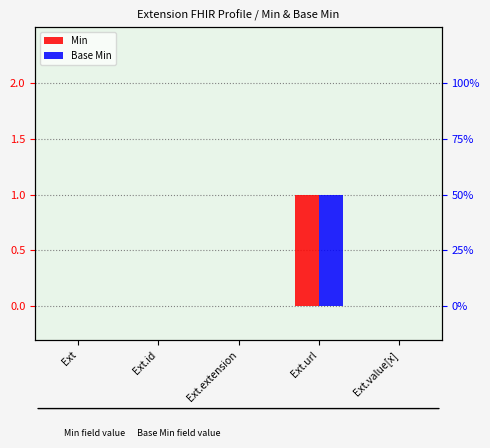

What is the label of the 3rd bar from the left?

Ext.extension